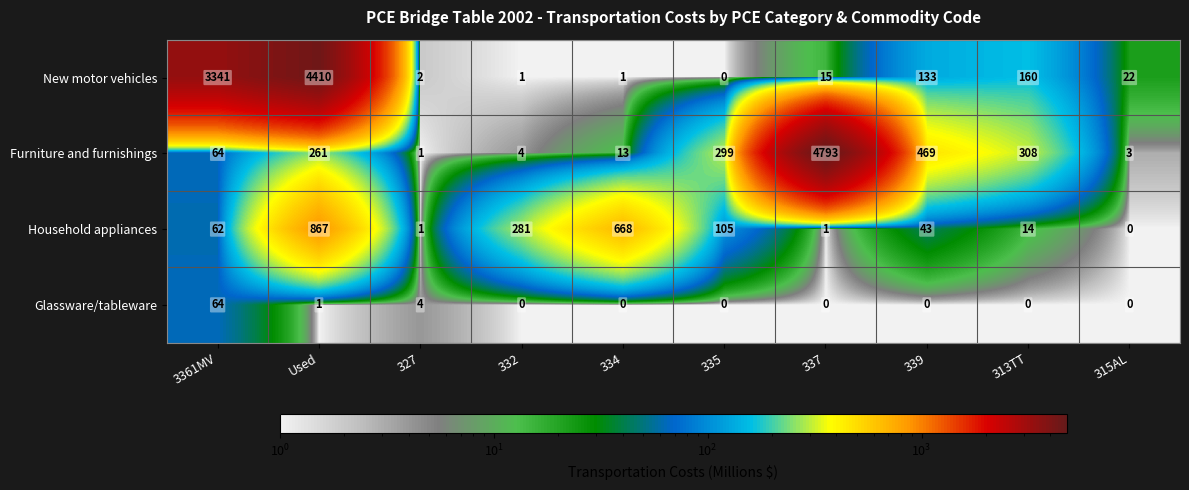

At which category is the sum across all series the highest?

Used